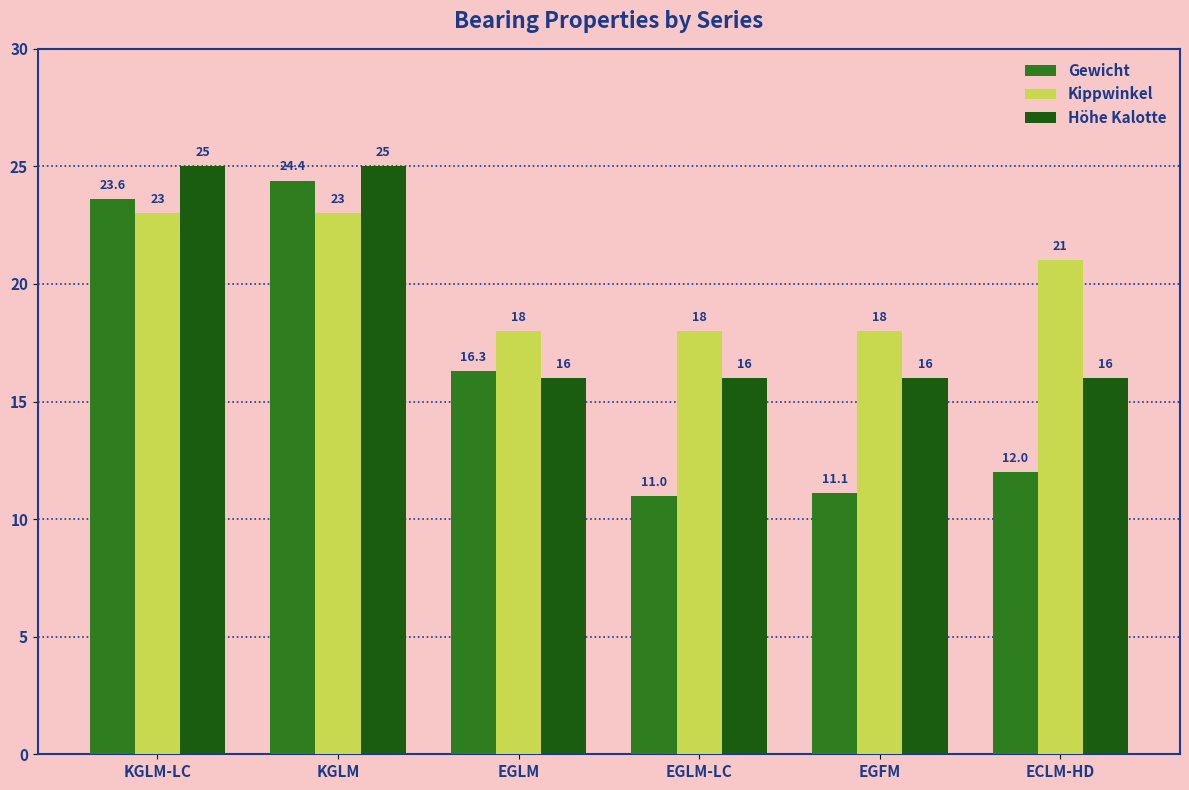

What position from the left is KGLM?

2